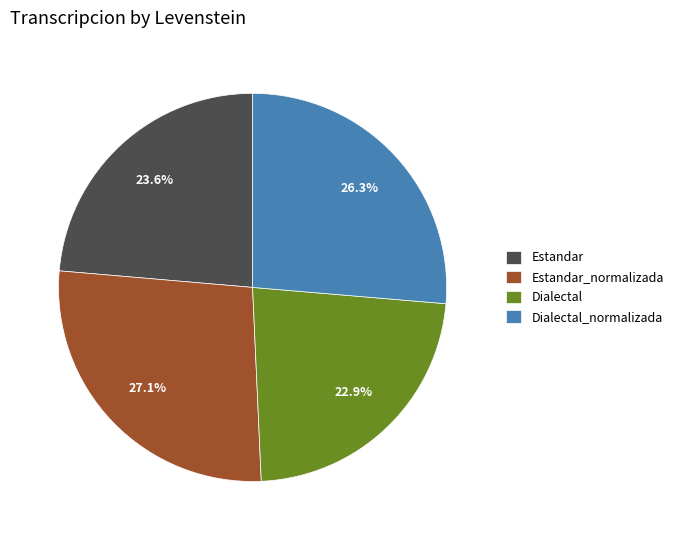

Rank the categories by value from lowest to highest.

Dialectal, Estandar, Dialectal_normalizada, Estandar_normalizada